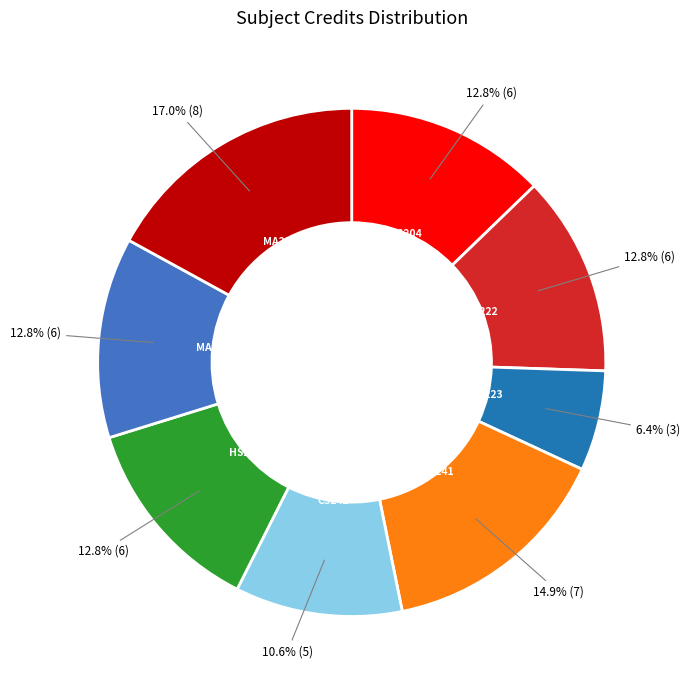

To the nearest percent, what percentage of the pie is CS242?

11%